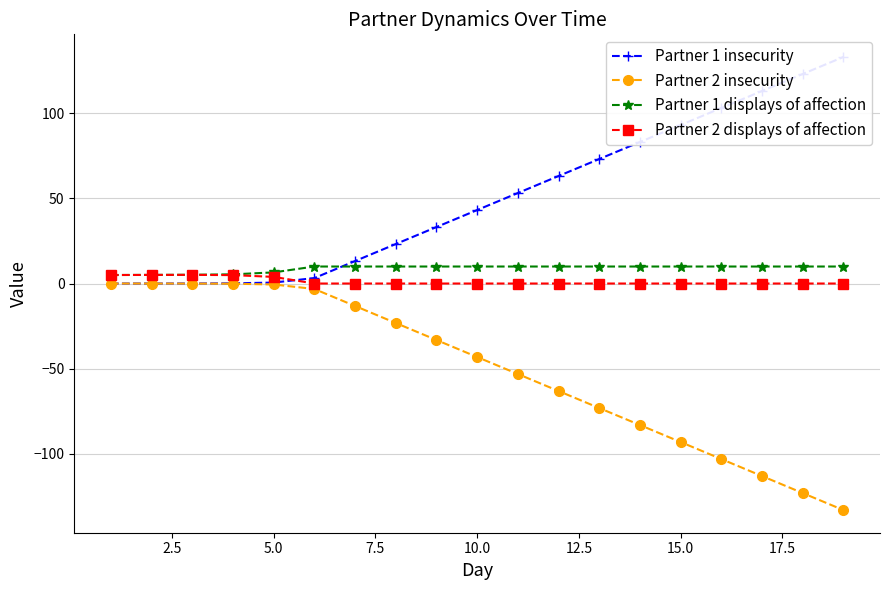

The Partner 2 displays of affection series shows 0.0 at 15.0. True or false?

True